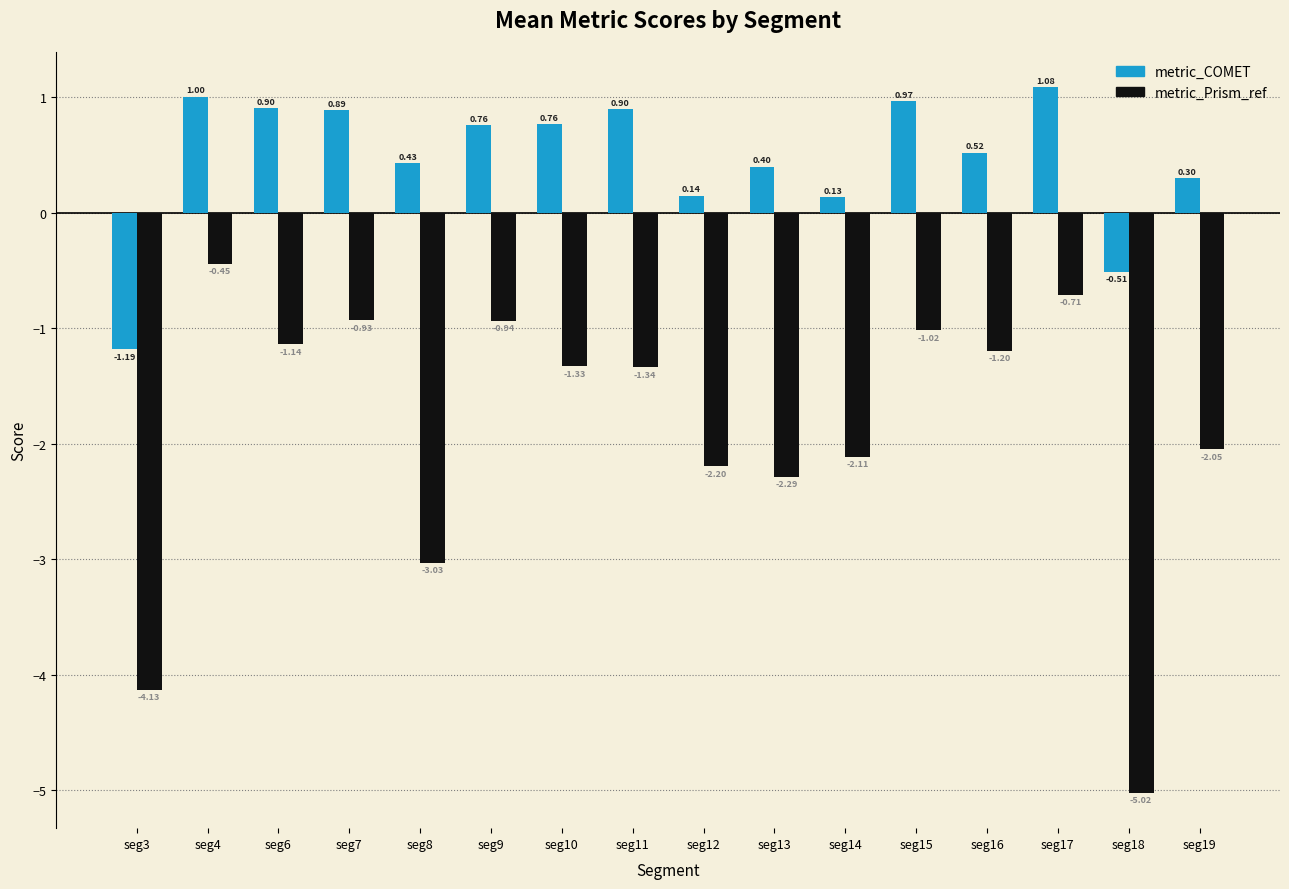

Which series has the largest total across all categories?

metric_COMET